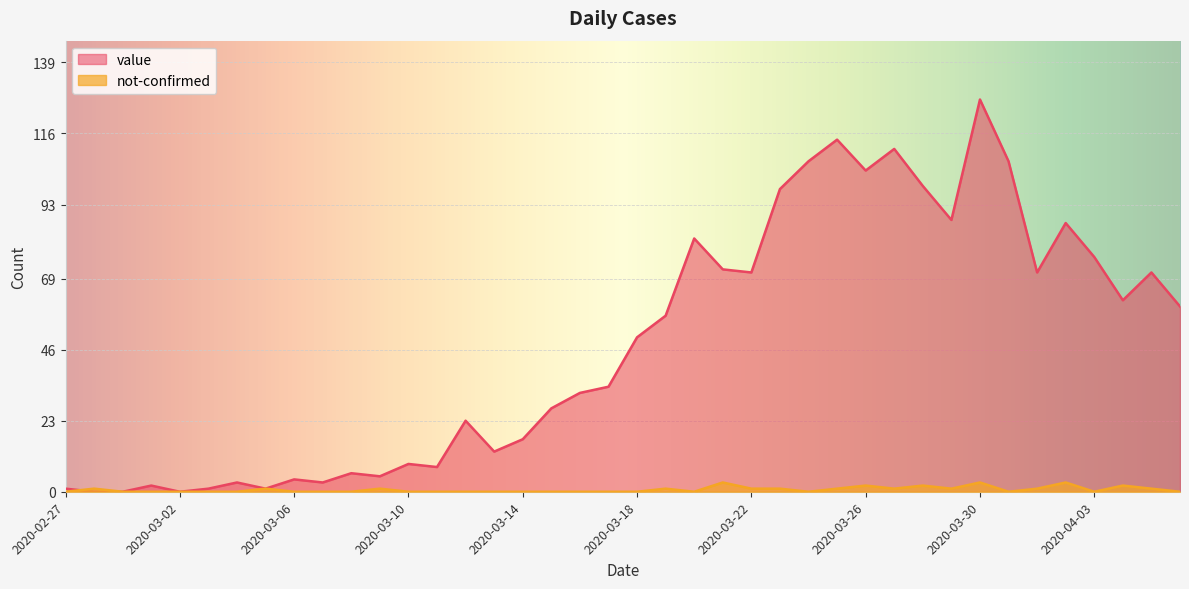

Which has a higher value, 2020-04-02 or 2020-03-09?

2020-04-02